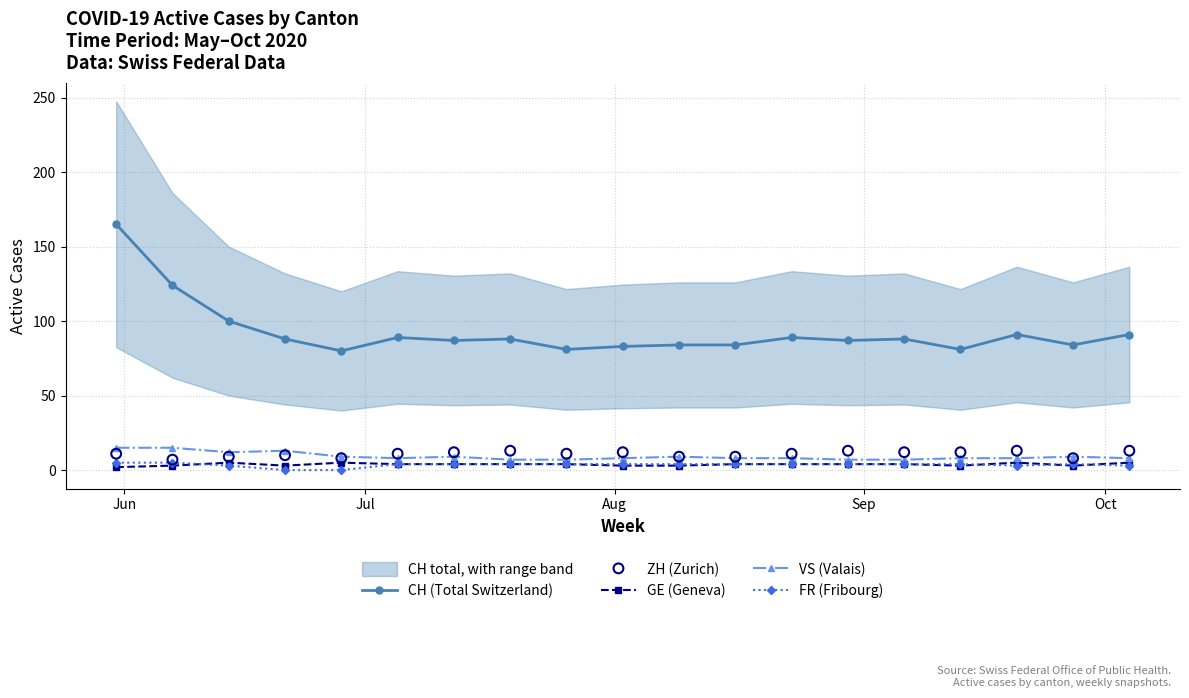

Which series has the largest total across all categories?

CH (Total Switzerland)